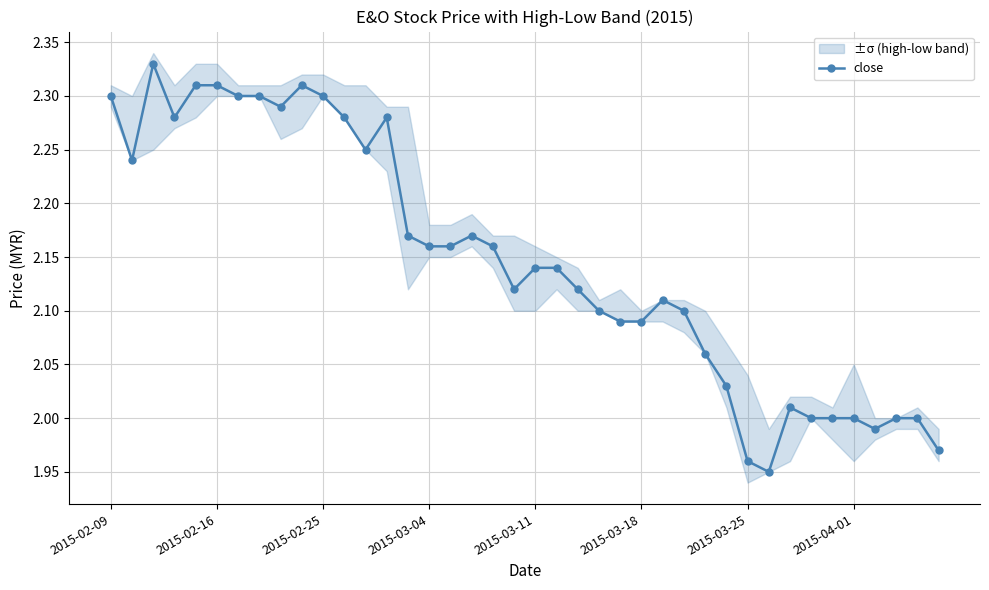

Is this an area chart (filled region under the line)?

No